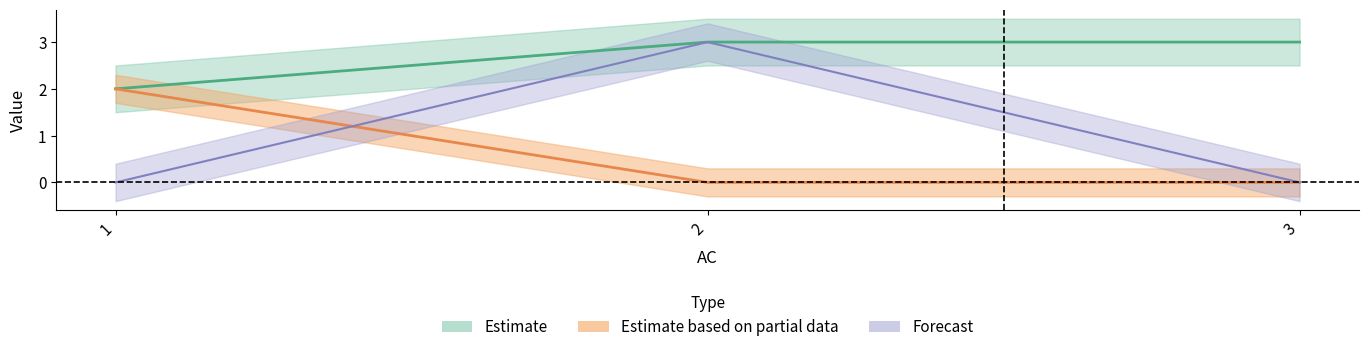

Read the NumReact value at 3.

3